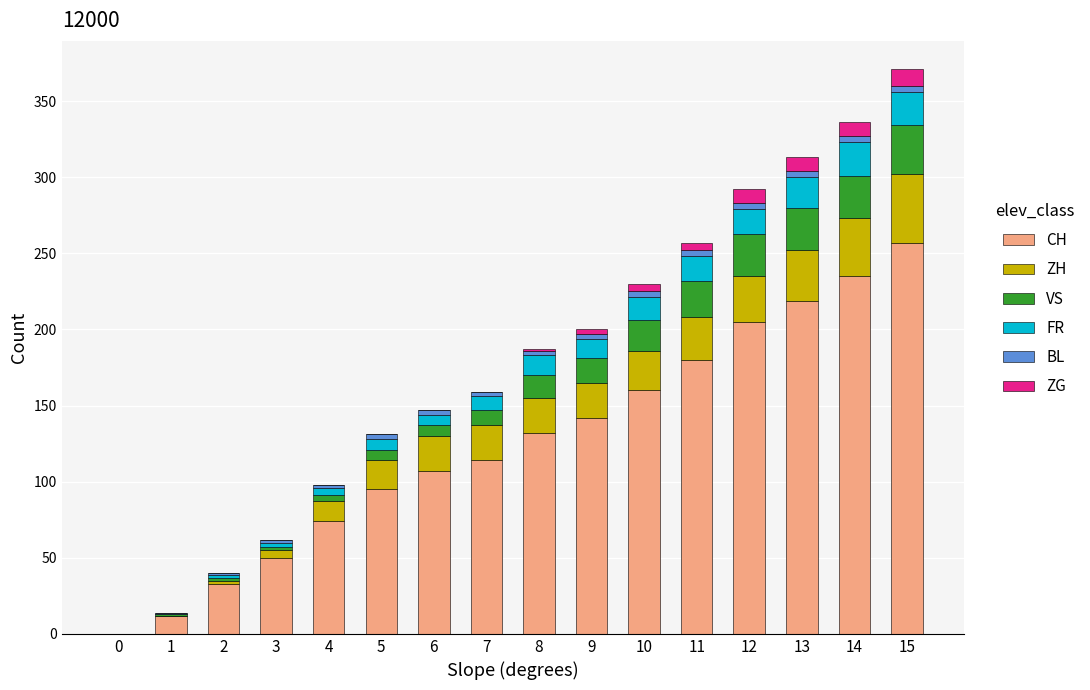

True or false: CH has a value of 111 at 0.

False